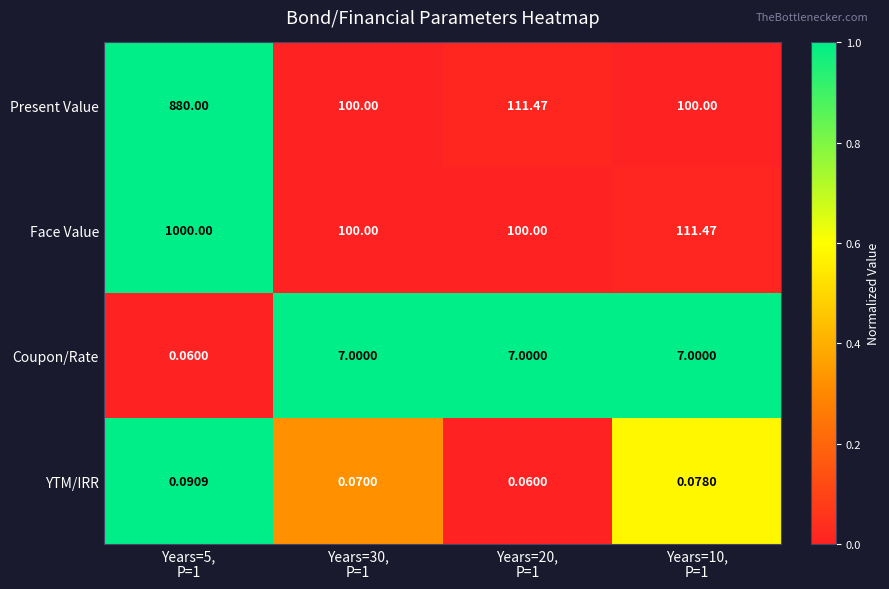

Rank the series at Years=20,
P=1 from highest to lowest value.

Present Value, Face Value, Coupon/Rate, YTM/IRR